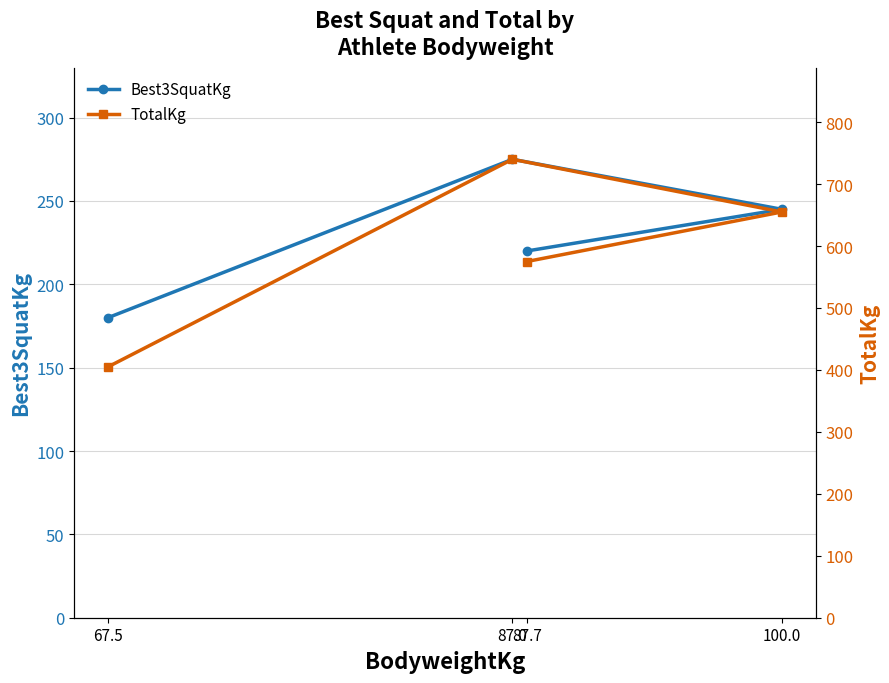

Reading right to left, list all the values displayed in this chart.

Best3SquatKg: 220	245	275	180
TotalKg: 575	655	740	405